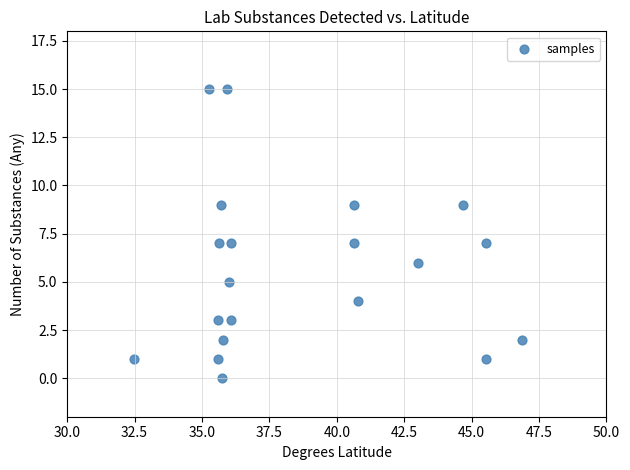

What is the range of Y values (max minus min)?

15